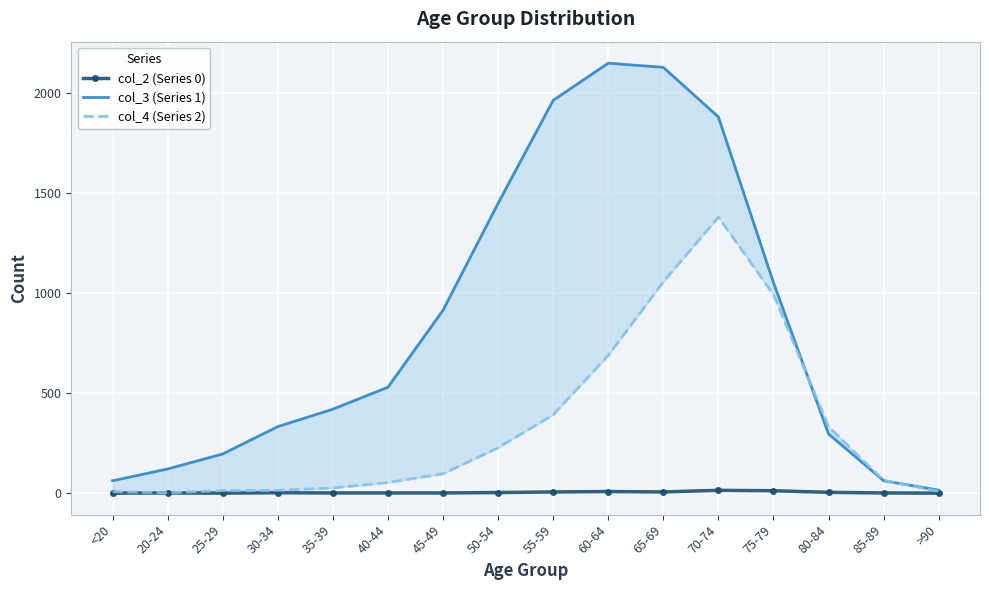

How many values in the col_4 (Series 2) series are below 97?

8